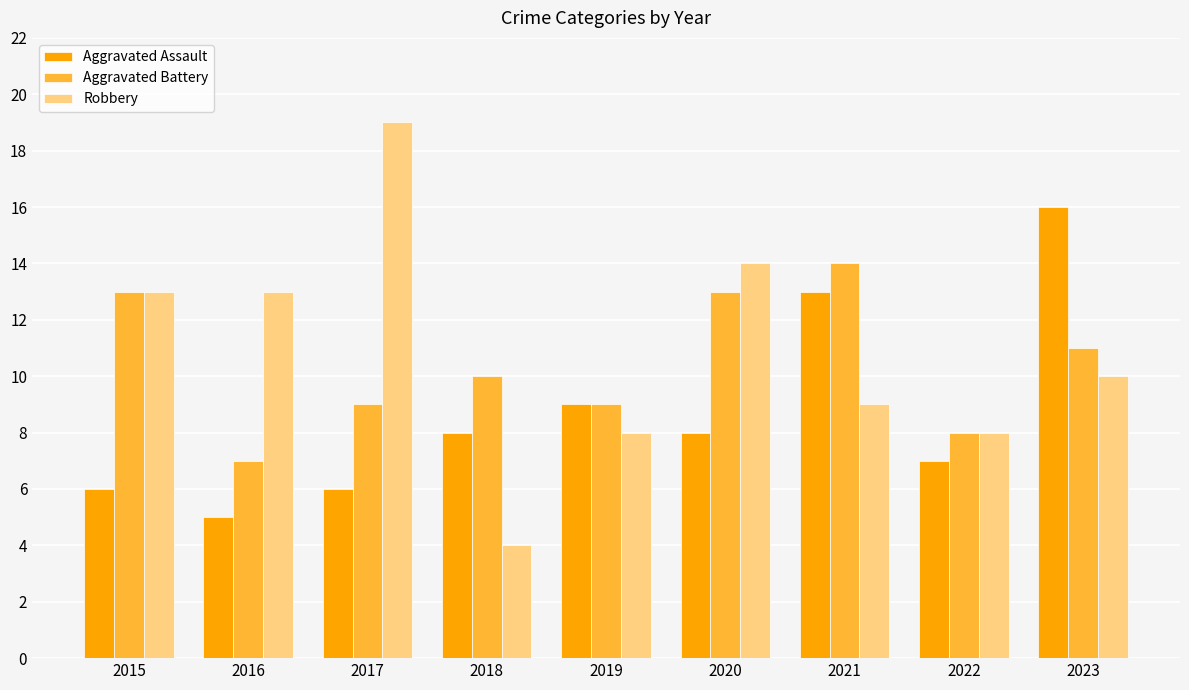

Read the Aggravated Assault value at 2019.

9